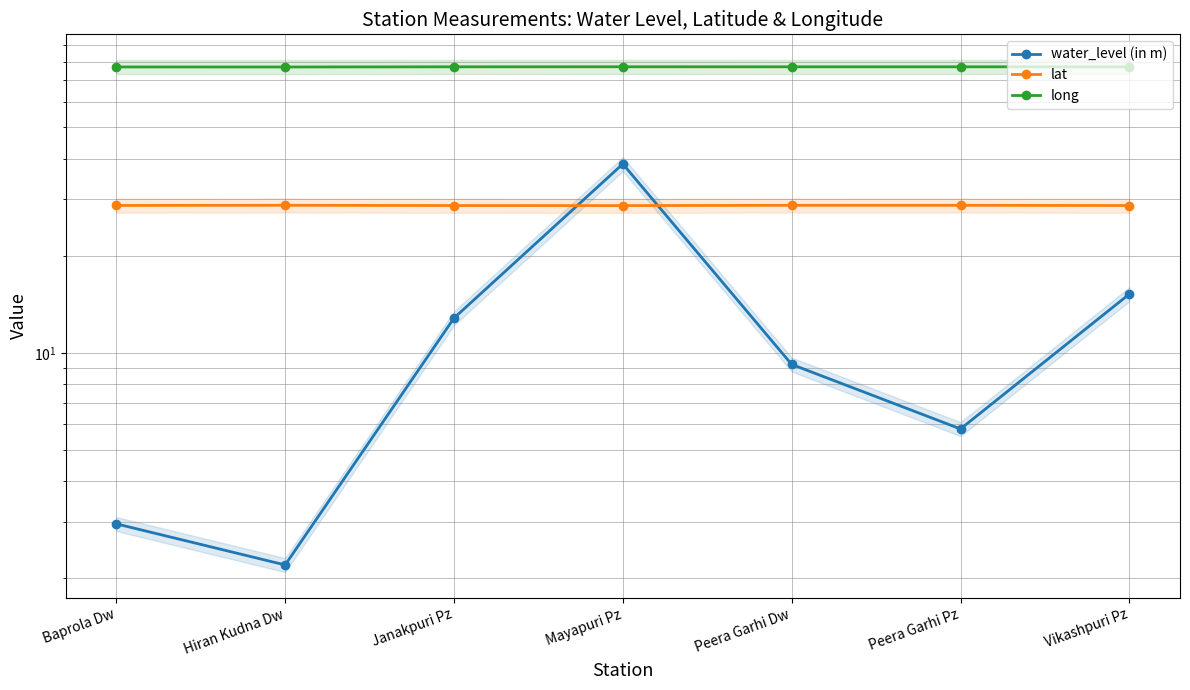

Which series has the largest total across all categories?

long